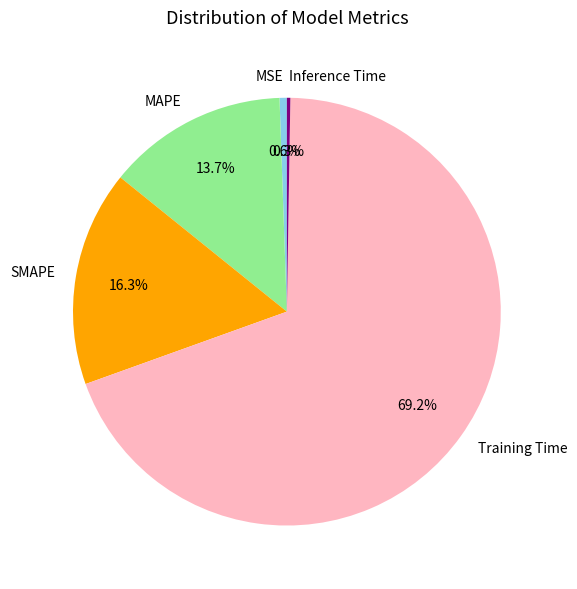

What is the largest slice in the pie chart?

Training Time